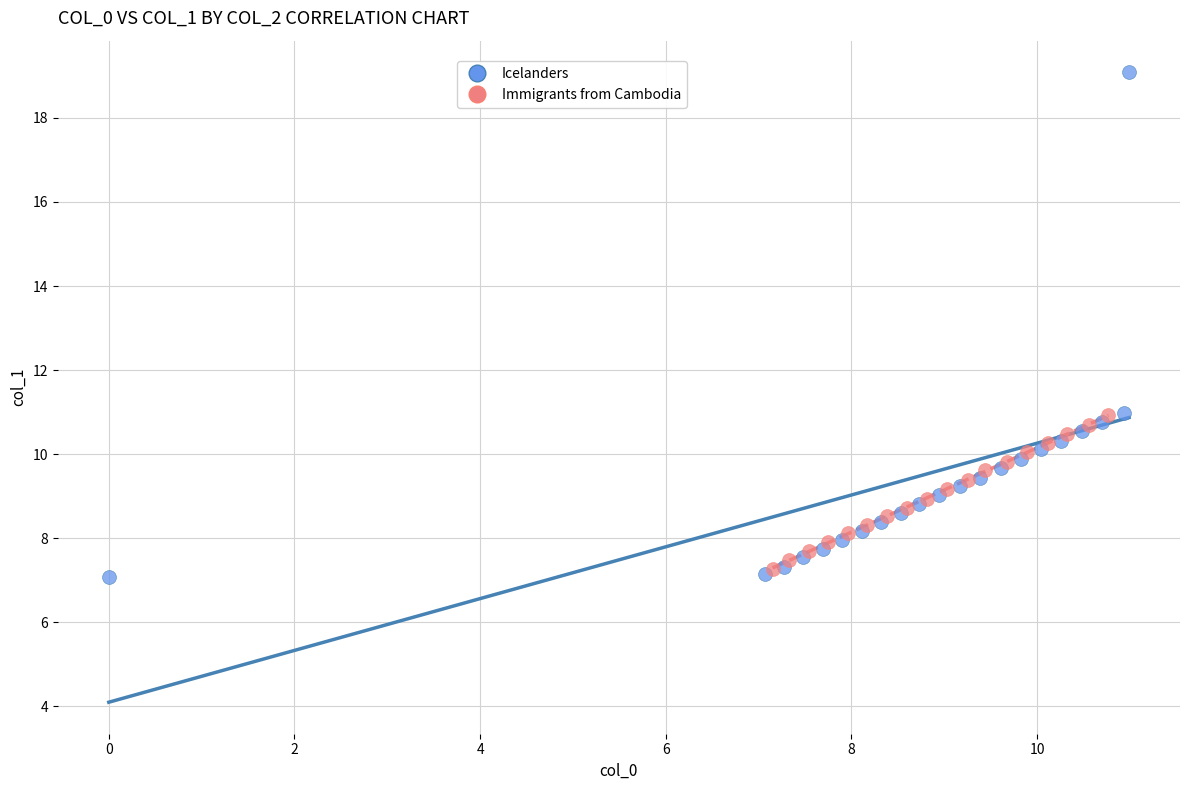

Which series reaches the maximum Y coordinate?

Icelanders